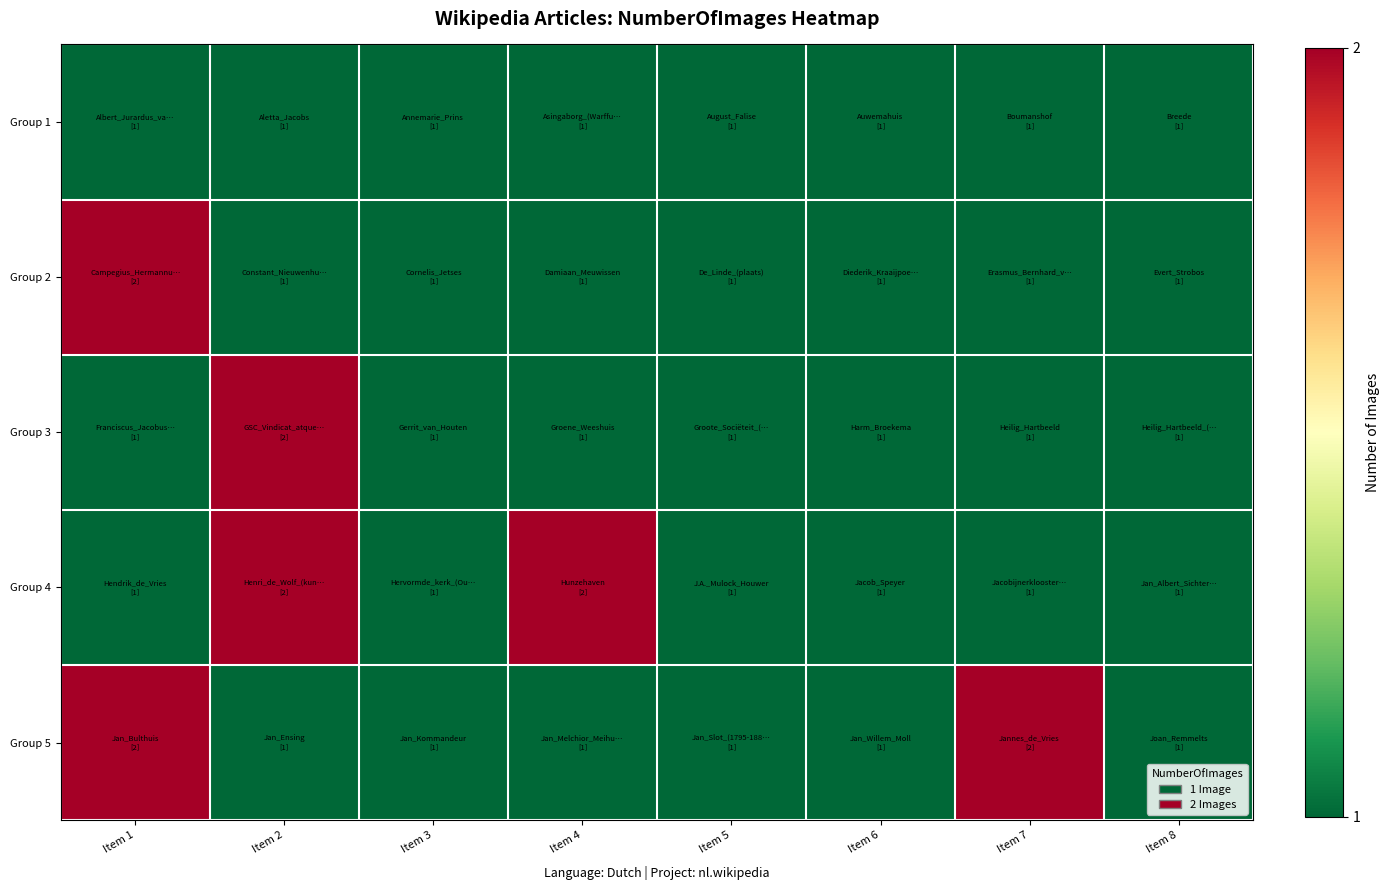

Rank the series by their maximum value, from lowest to highest.

Group 1, Group 2, Group 3, Group 4, Group 5